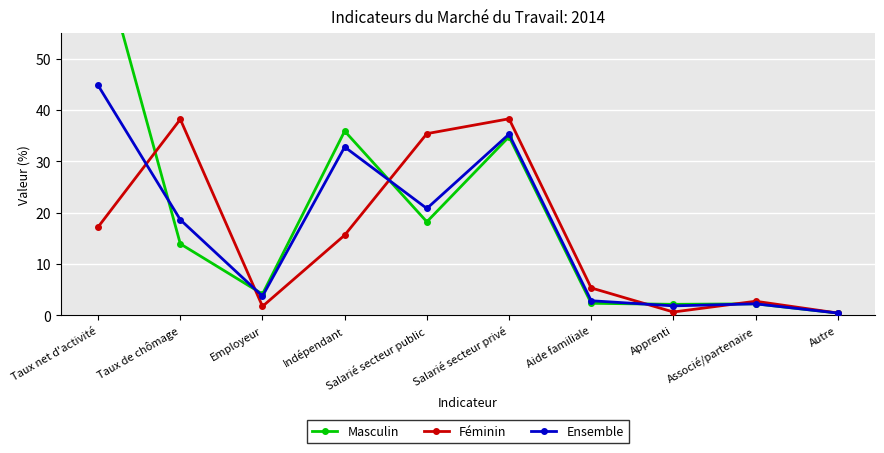

Is the value of Ensemble at Taux de chômage greater than the value of Féminin at Taux de chômage?

No